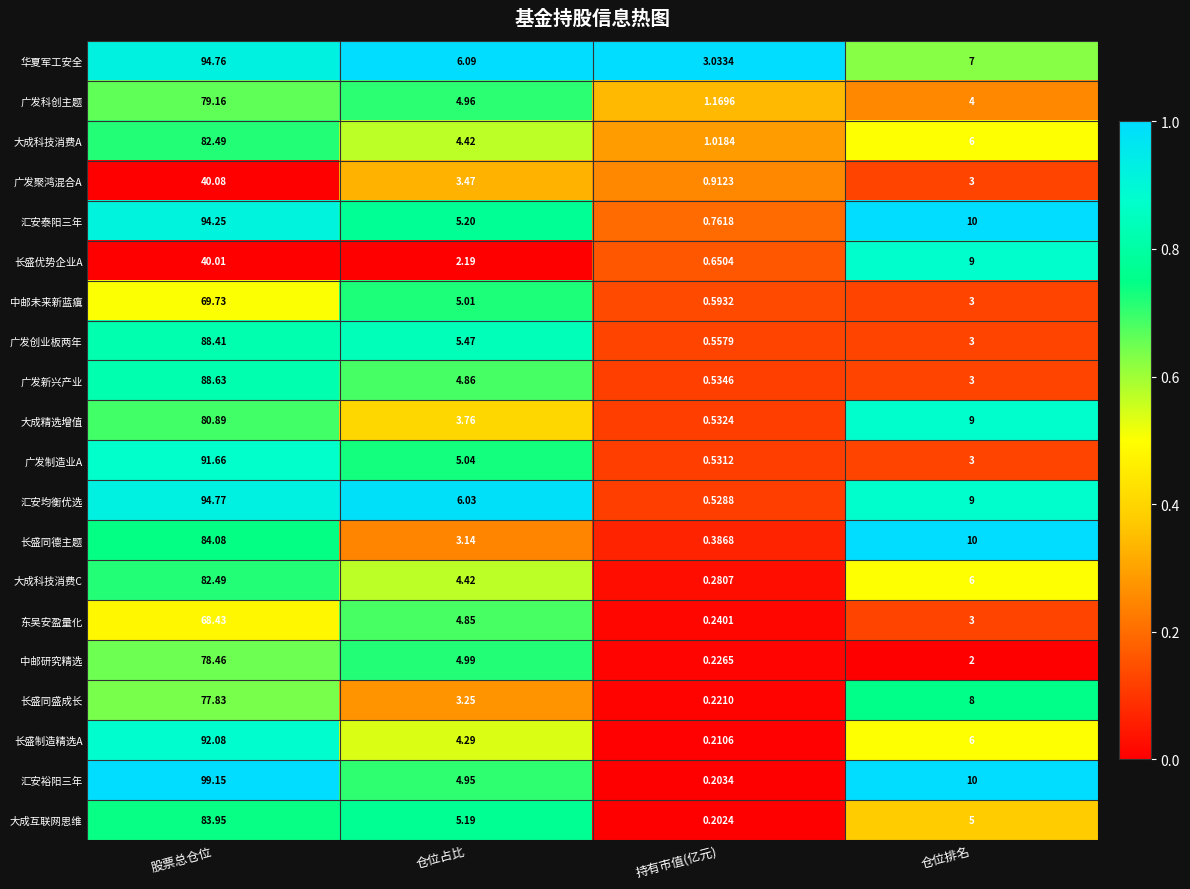

Which series has the largest range (max minus min)?

汇安裕阳三年